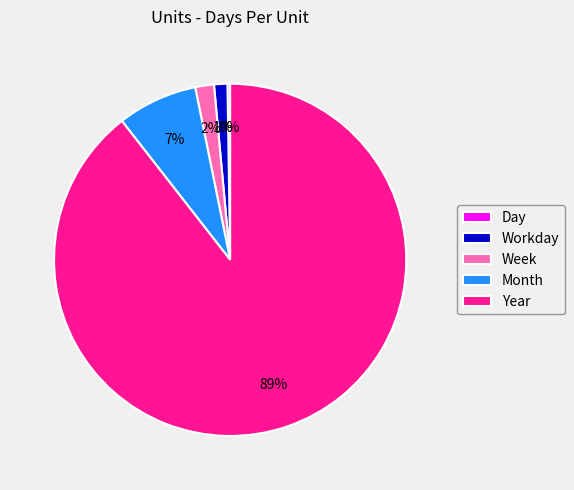

Is it true that Workday is 11% of the pie?

False